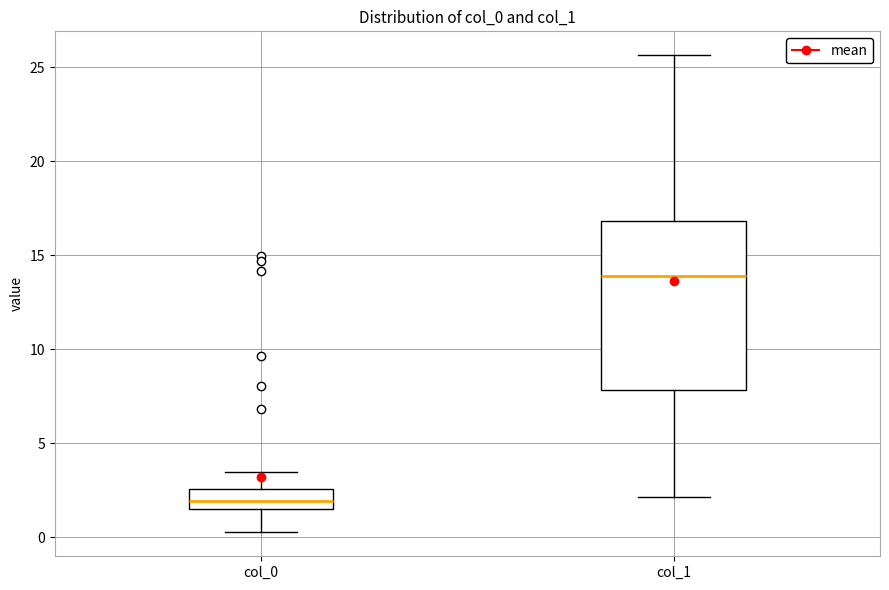

Reading left to right, read every box against the y-axis: the position of its median line, the range the box covers, and the ends of its whiskers. The values are not printed on the chart, so give them approximately, as read against the axis.

col_0: median 2.0, box 1.5 to 2.5, whiskers 0.5 to 3.5
col_1: median 14.0, box 8.0 to 17.0, whiskers 2.0 to 25.5